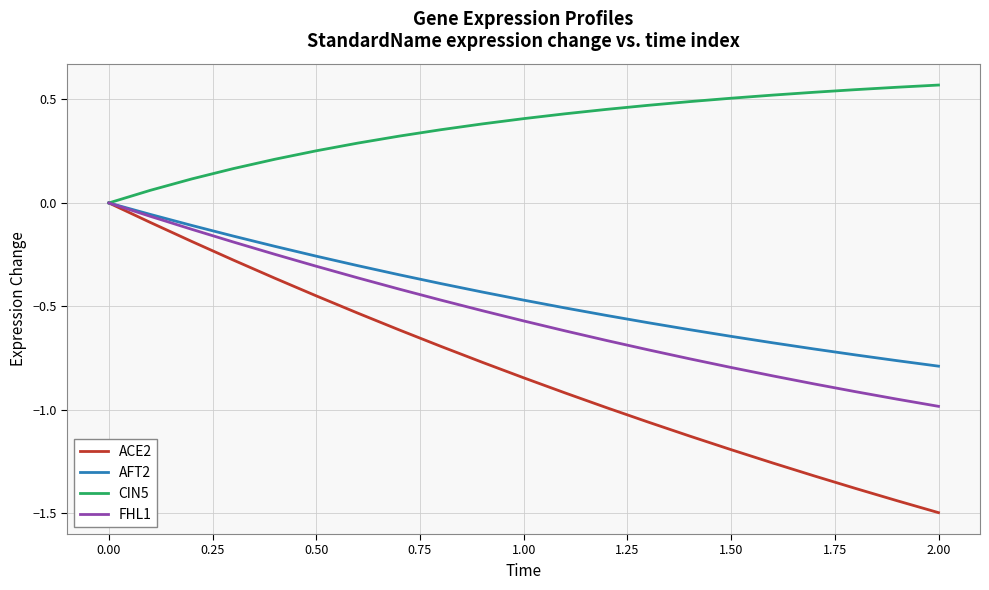

What is the sum of all CIN5 values?

7.6